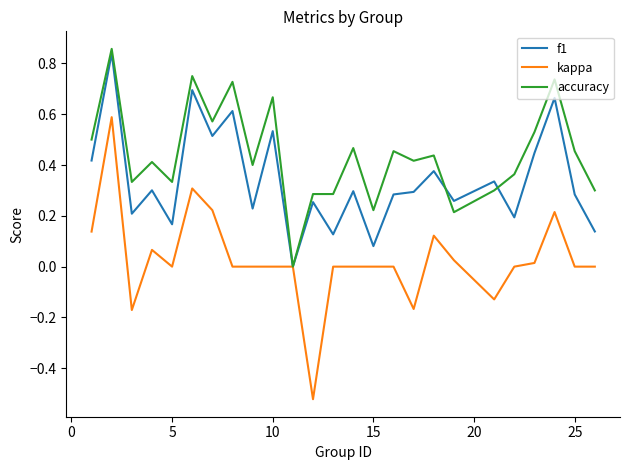

Rank the series by their average value, from lowest to highest.

kappa, f1, accuracy